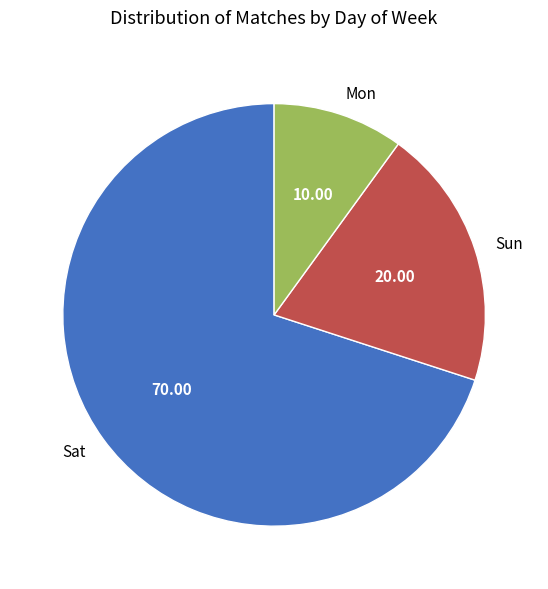

What is the largest slice in the pie chart?

Sat